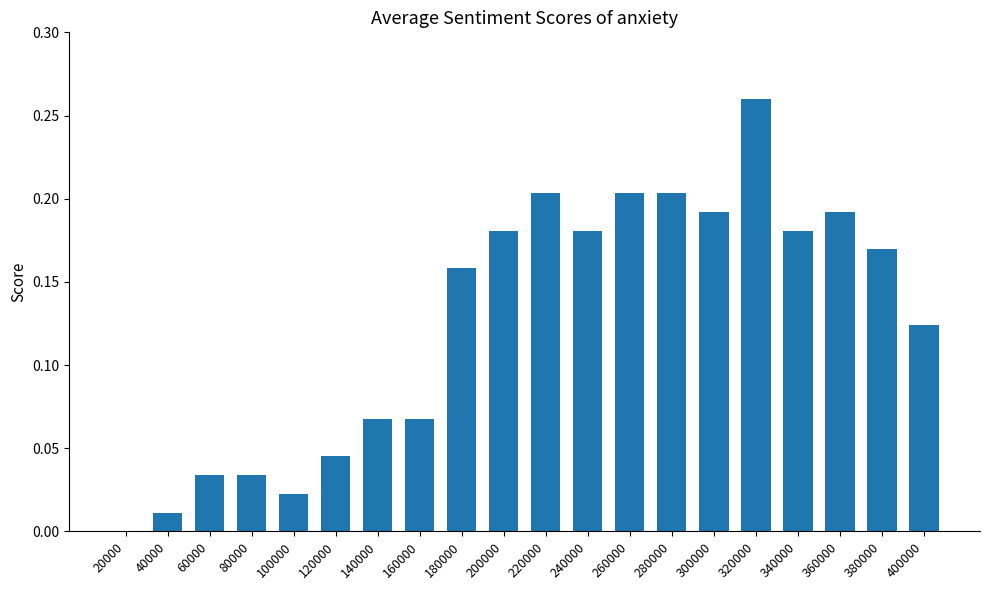

Which label corresponds to the largest value in the chart?

320000